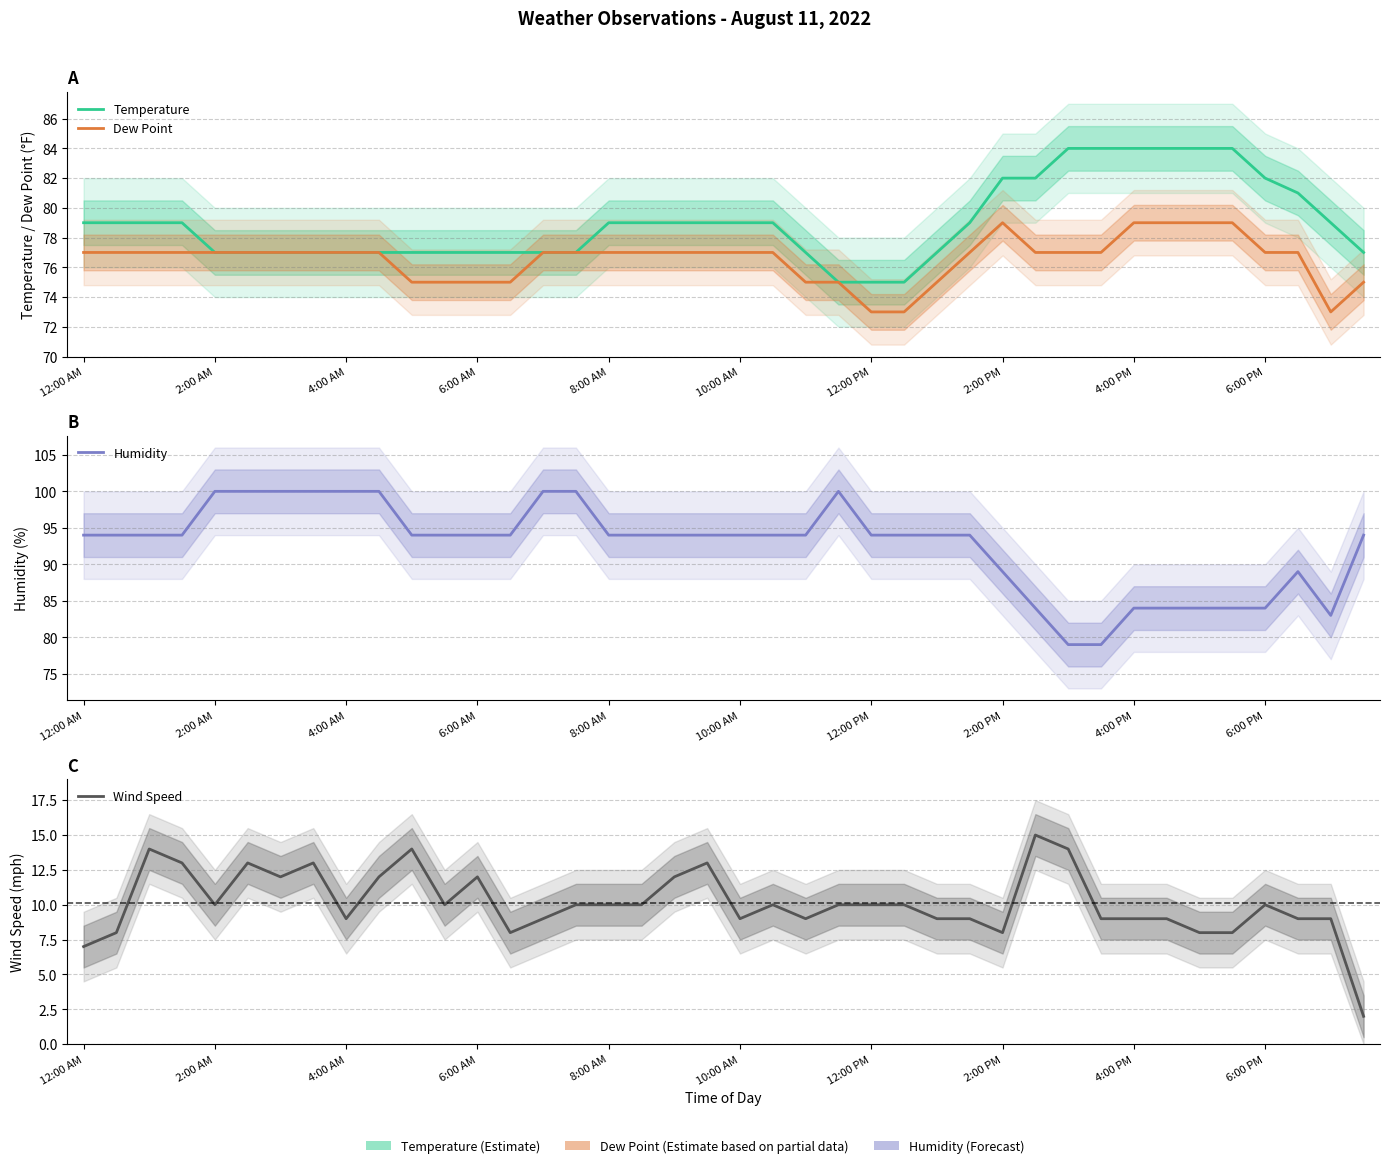

What is the greatest value displayed?

100